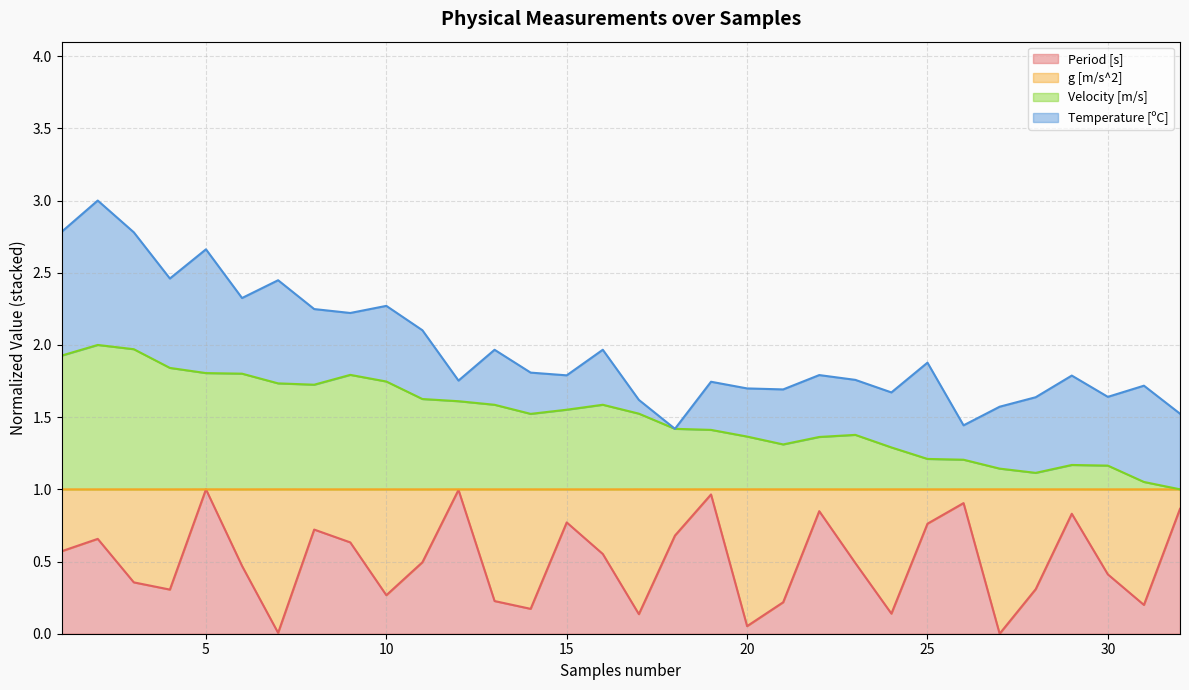

What is the highest value of the Period [s] series?

1.0